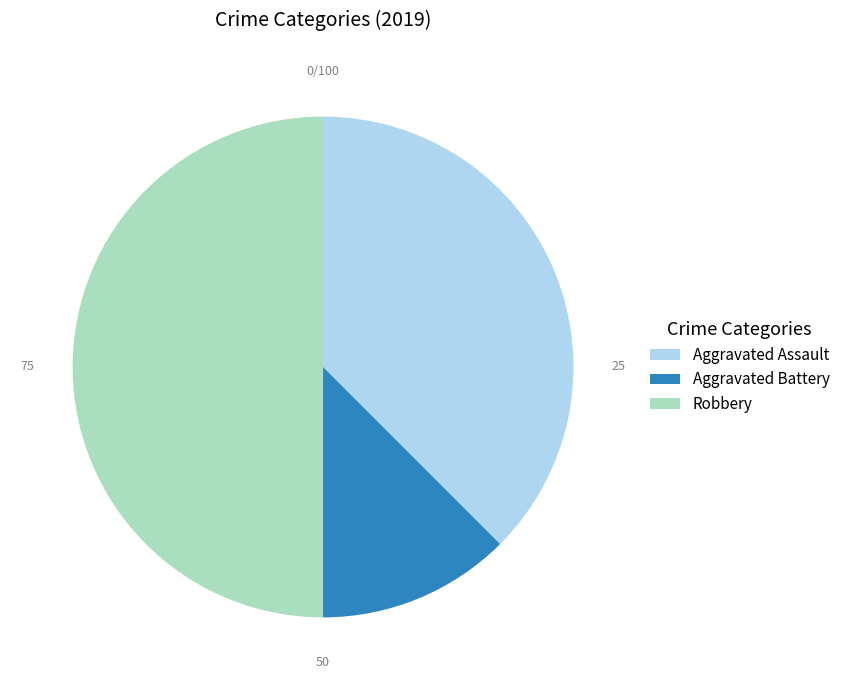

The Robbery slice represents 50% of the pie. True or false?

True